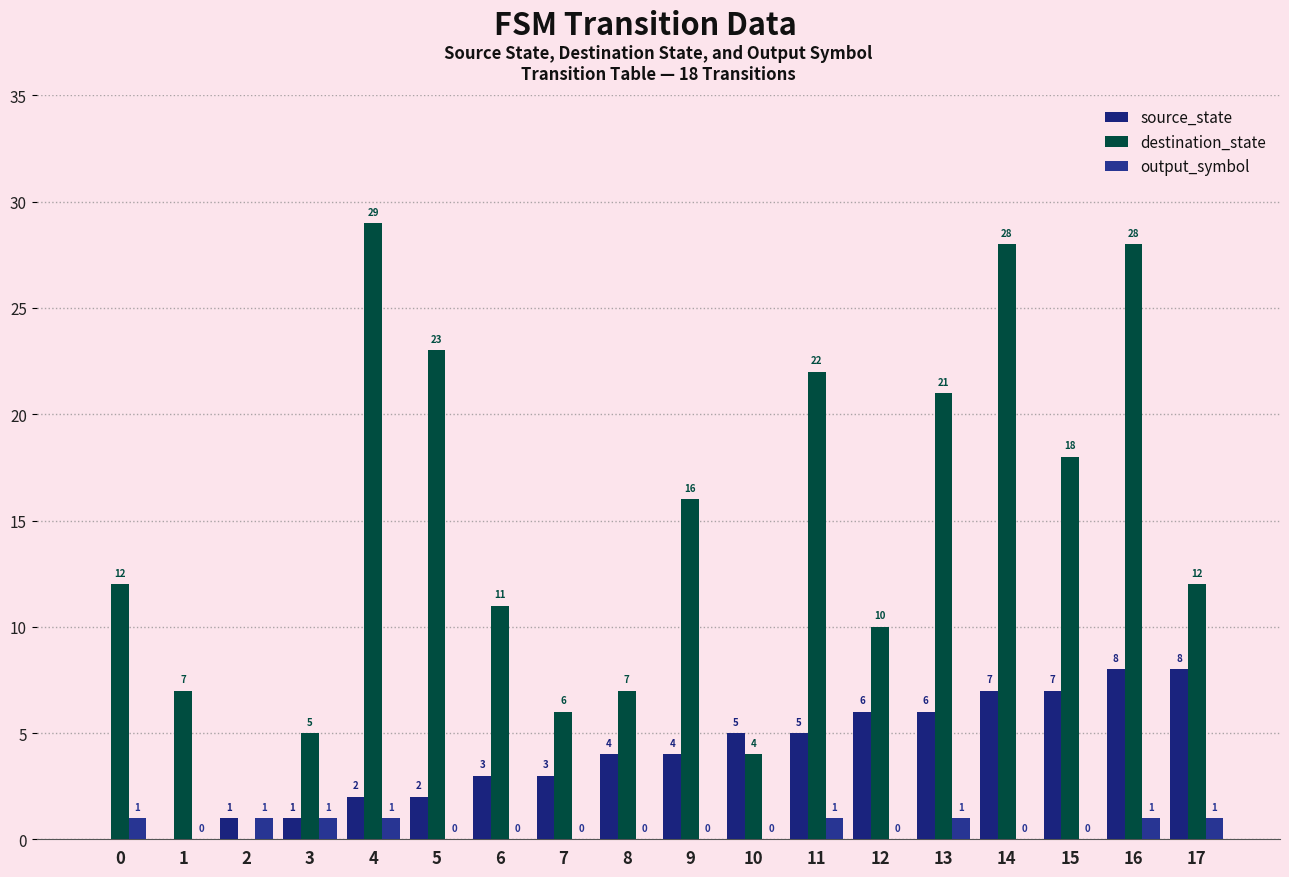

The destination_state series shows 48 at 4. True or false?

False